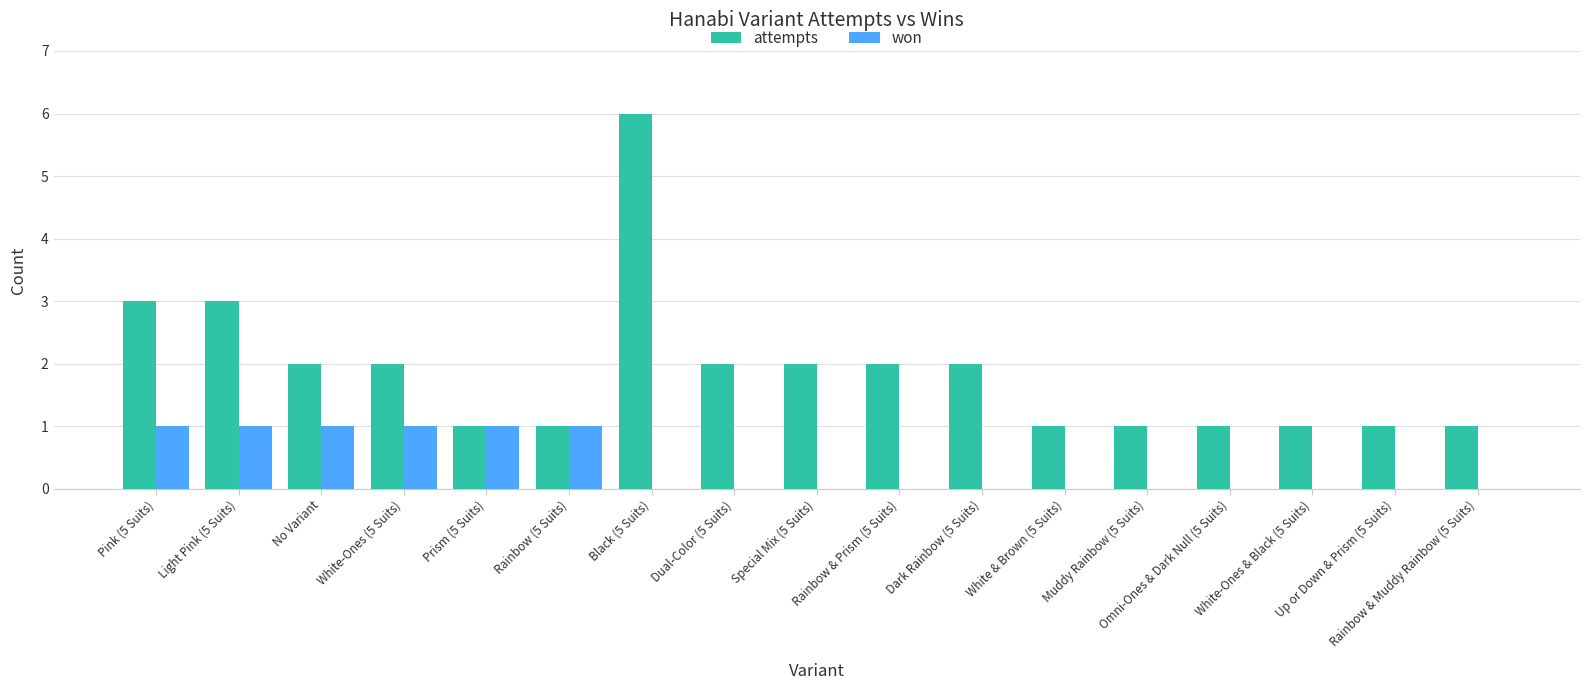

What is the difference between the won values at Rainbow (5 Suits) and Rainbow & Prism (5 Suits)?

1